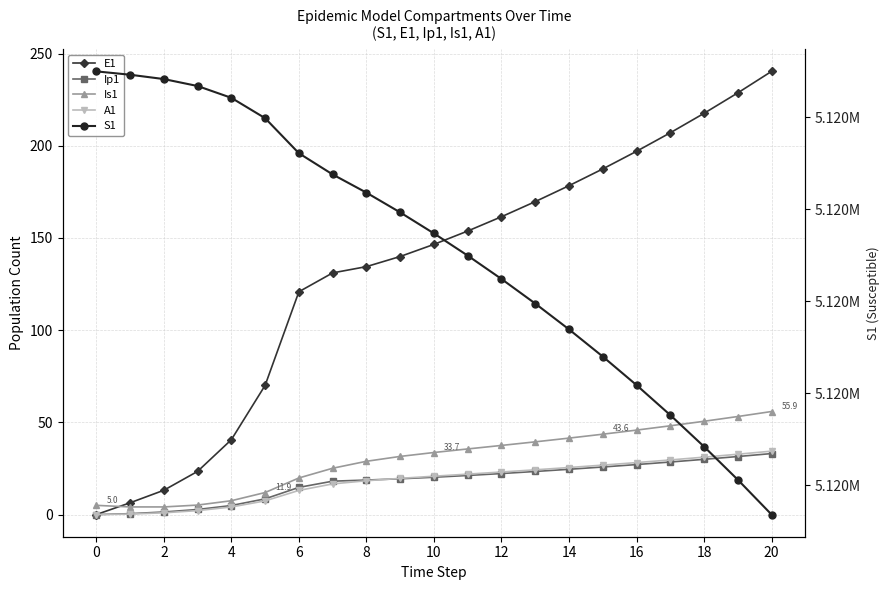

What is the value of the A1 point at the 17th from the left?

18.3